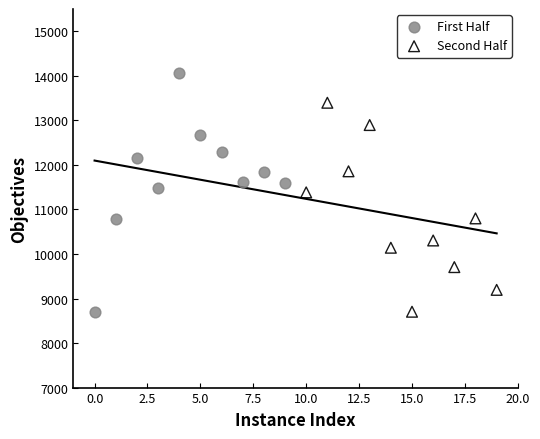

Which series reaches the maximum Y coordinate?

First Half